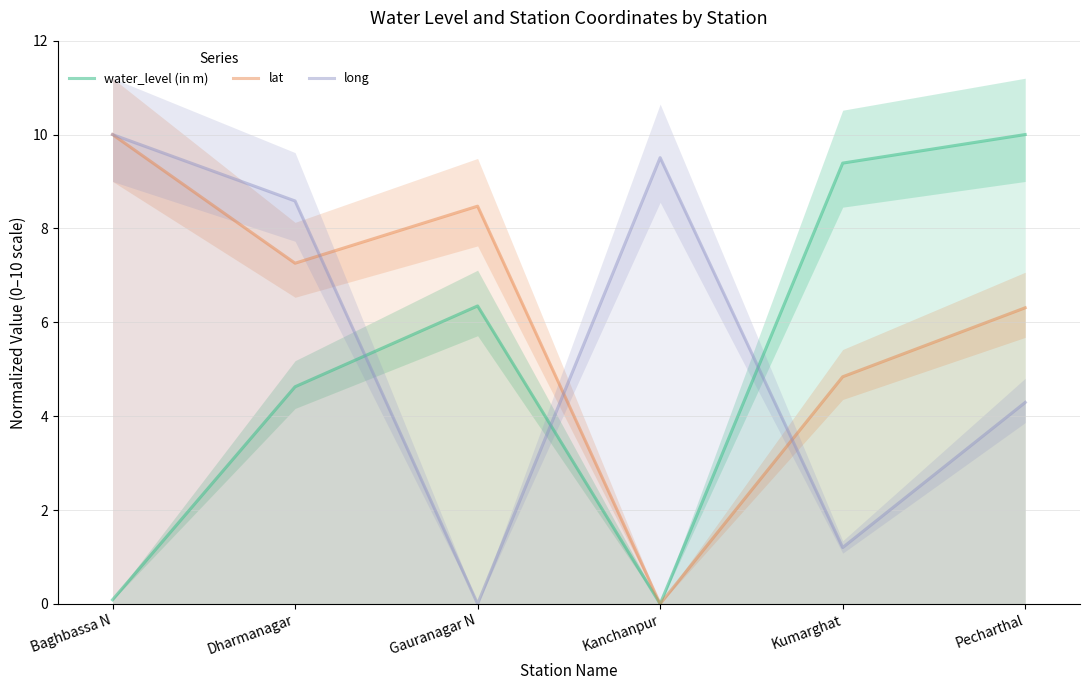

Rank the categories by lat value from highest to lowest.

Baghbassa N, Gauranagar N, Dharmanagar, Pecharthal, Kumarghat, Kanchanpur